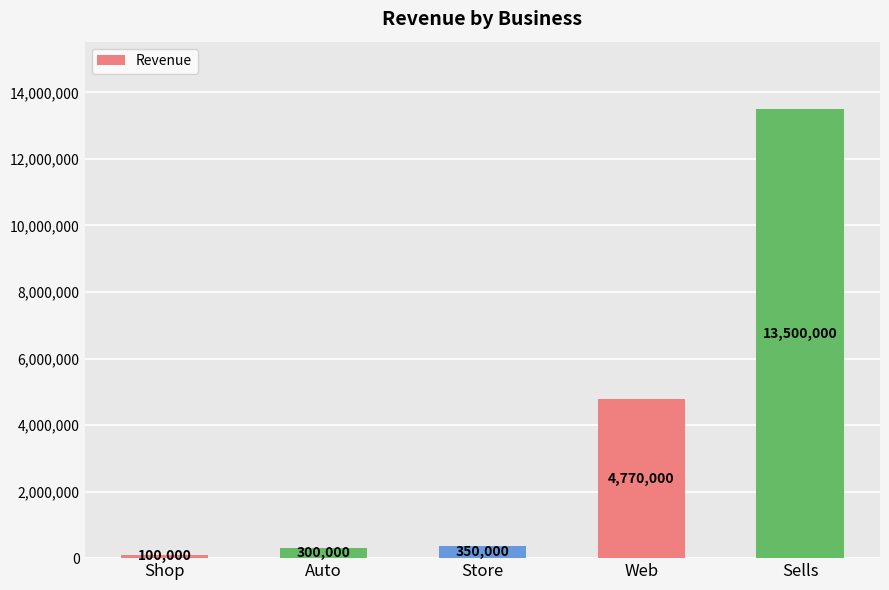

Where is the data nearest to the value 6800000?

Web